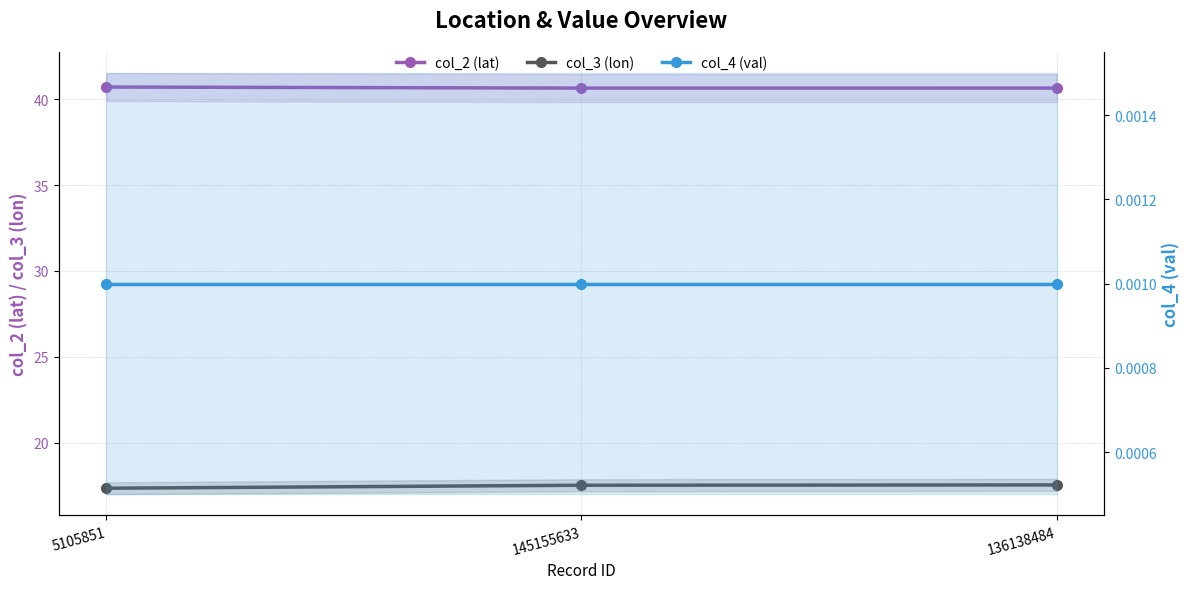

How many series are shown in this chart?

3